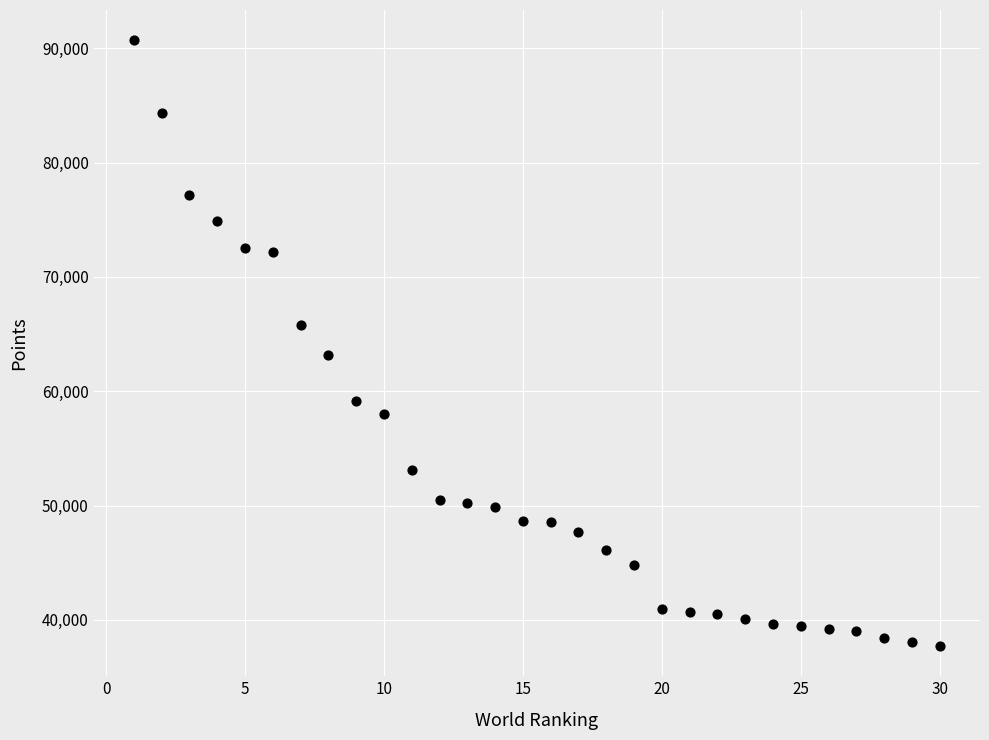

What is the range of Y values (max minus min)?

52979.5